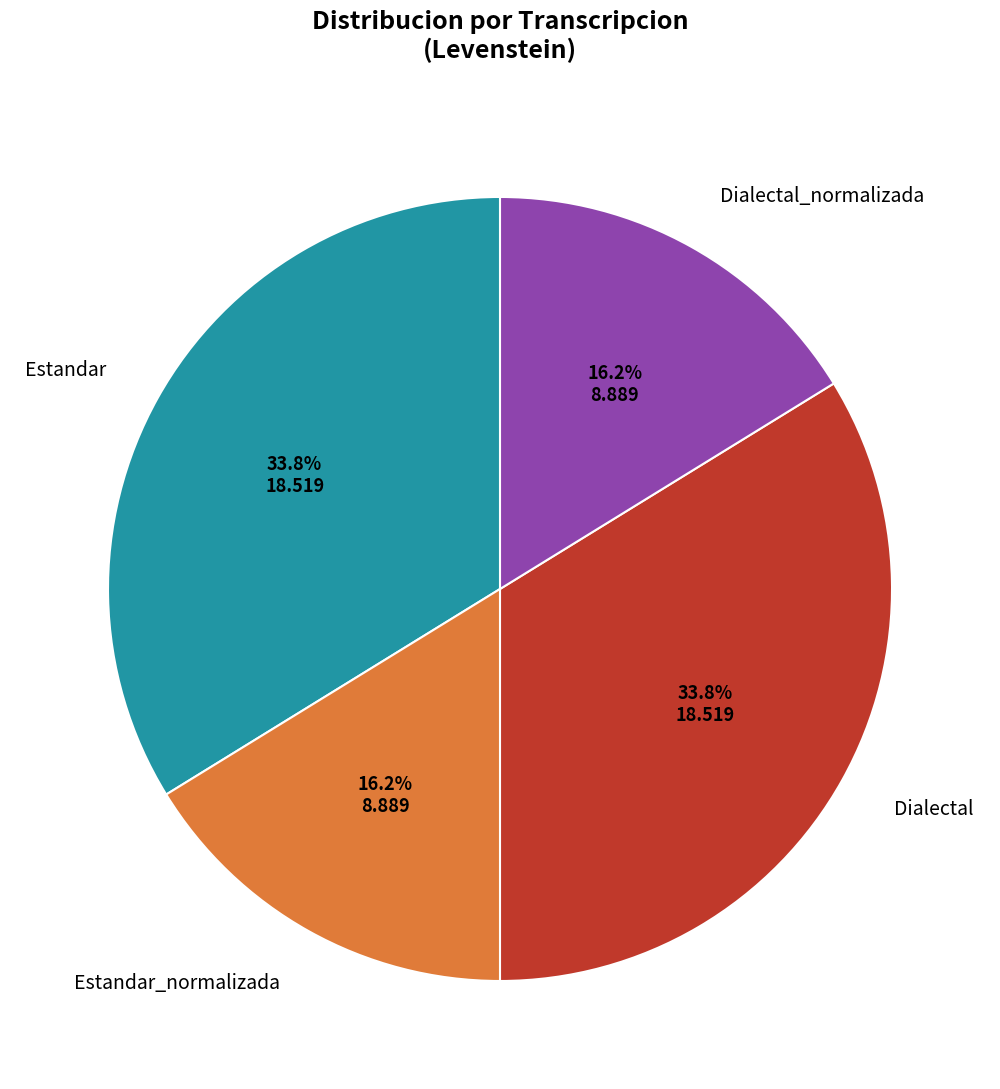

Which has a higher value, Dialectal or Estandar_normalizada?

Dialectal